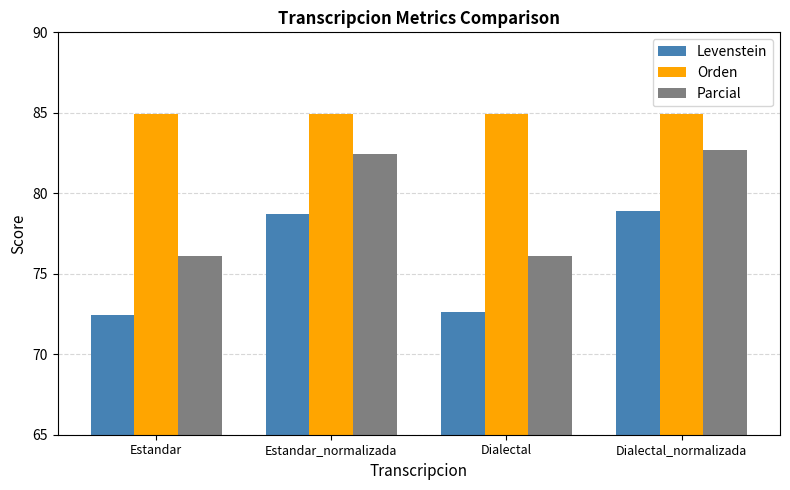

What is the sum of all Orden values?

339.7